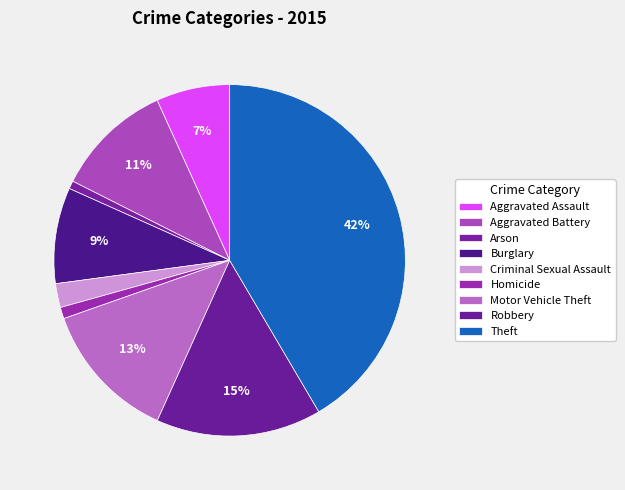

Count the number of slices in the pie.

9